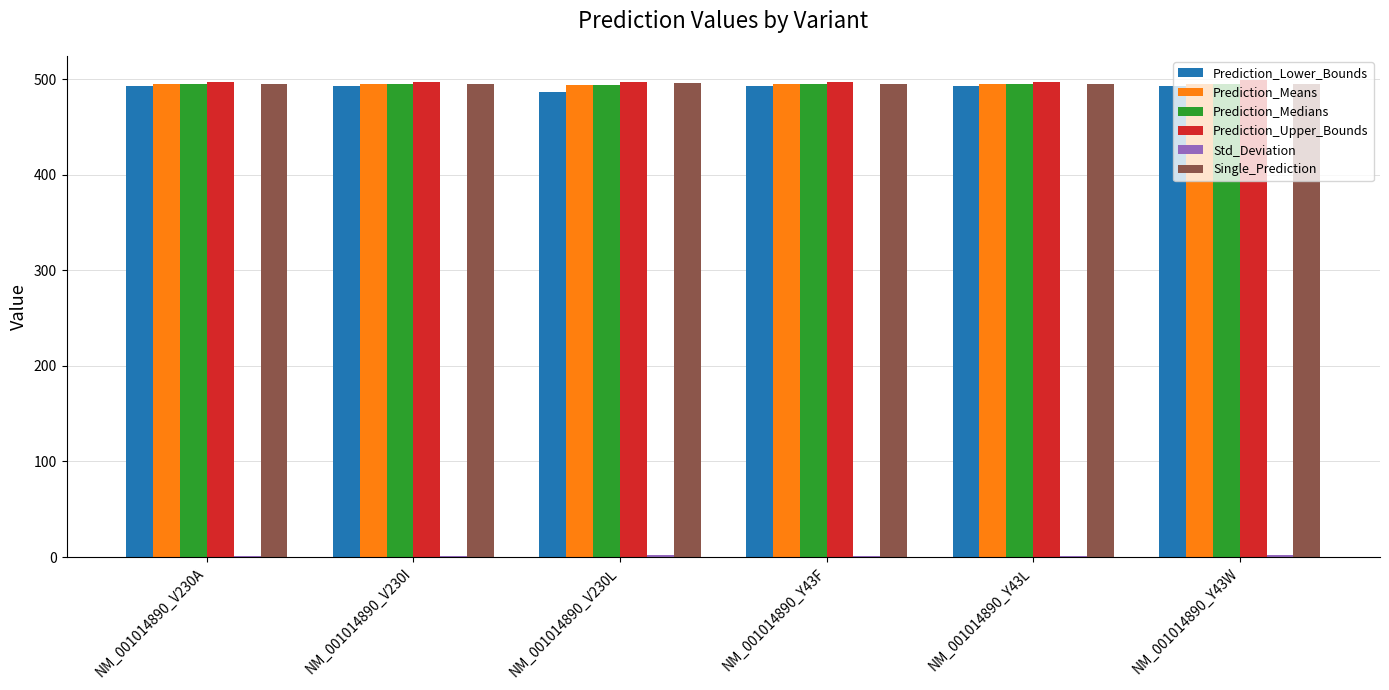

What is the highest value of the Prediction_Lower_Bounds series?

493.1